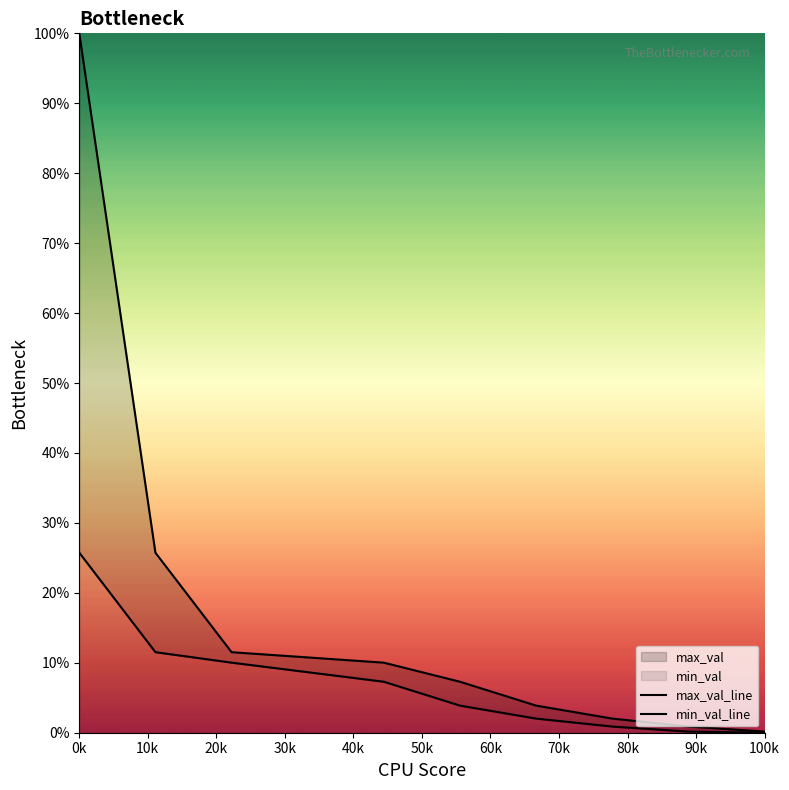

Which series has the largest total across all categories?

max_val_line